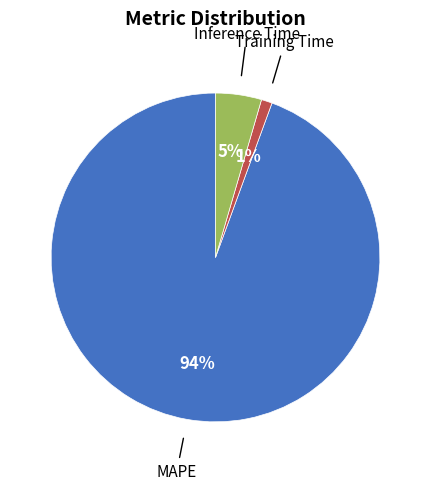

Is there a majority slice in this chart?

Yes